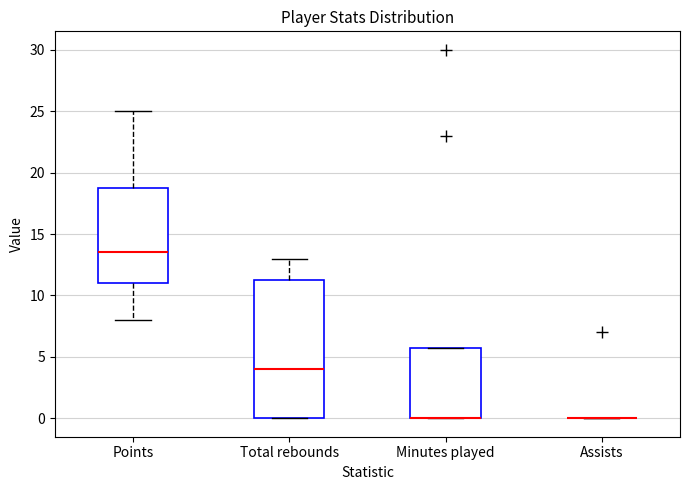

Reading left to right, transcribe this box plot: for each box, give where its median line is, the range the box spans, and where its two whiskers end, as read against the y-axis. The values are not printed on the chart, so give them approximately, as read against the axis.

Points: median 13.5, box 11.0 to 19.0, whiskers 8.0 to 25.0
Total rebounds: median 4.0, box 0.0 to 11.5, whiskers 0.0 to 13.0
Minutes played: median 0.0 (drawn on the box's lower edge), box 0.0 to 6.0, whiskers 0.0 to 6.0
Assists: box collapsed to a line at 0.0, whiskers 0.0 to 0.0